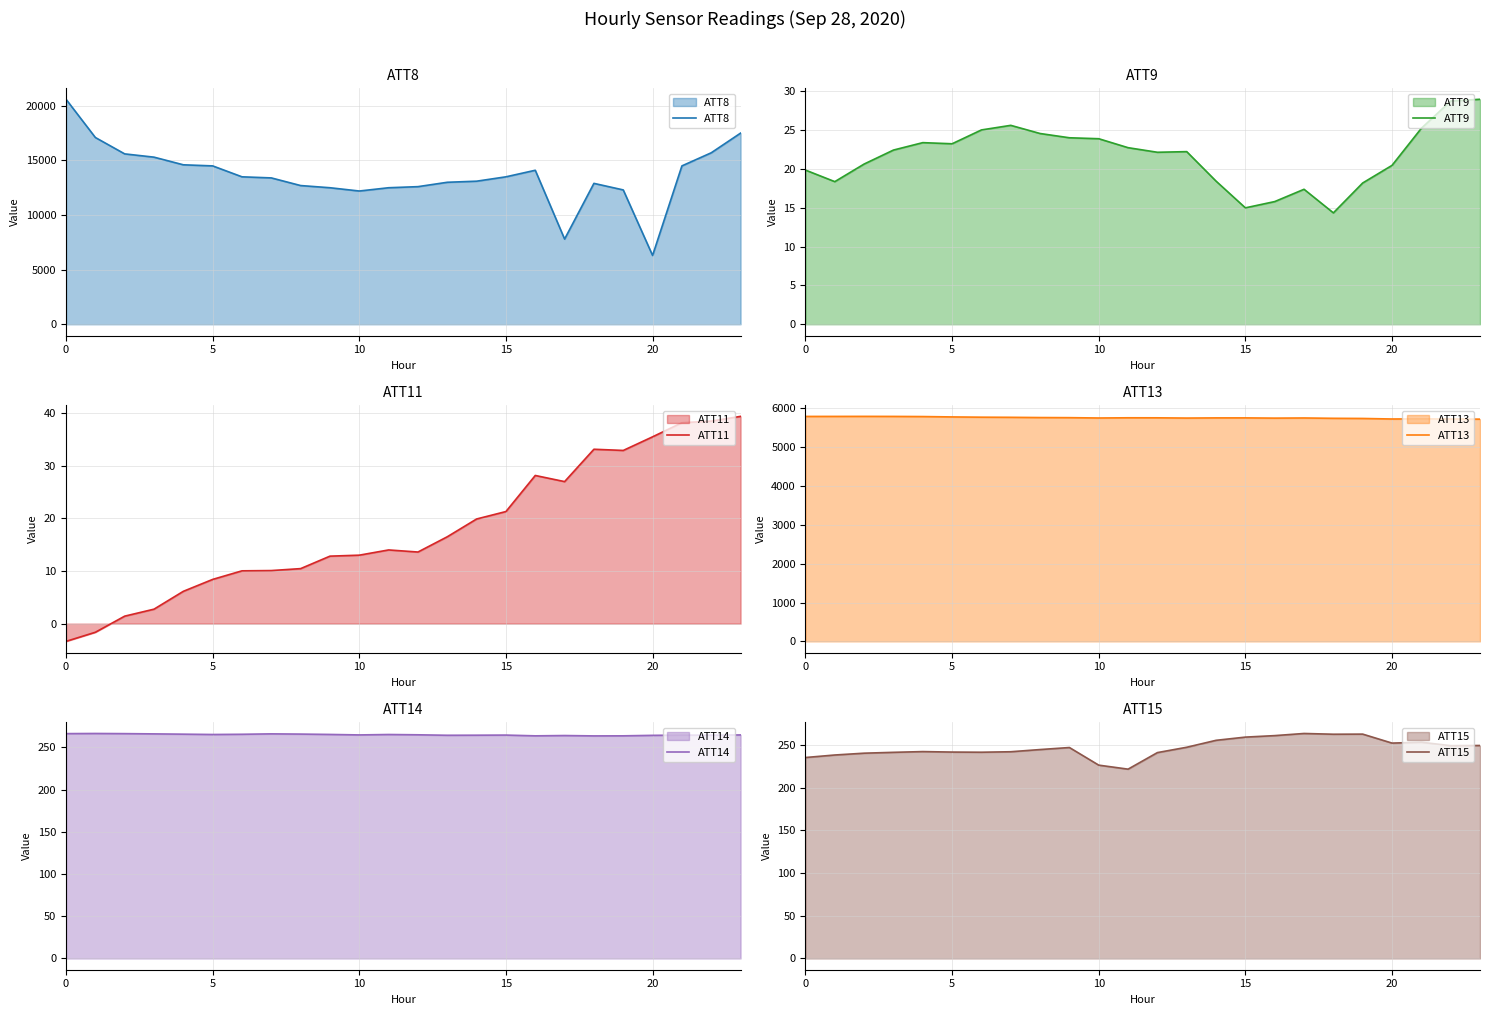

Which series has the widest spread of values?

ATT8